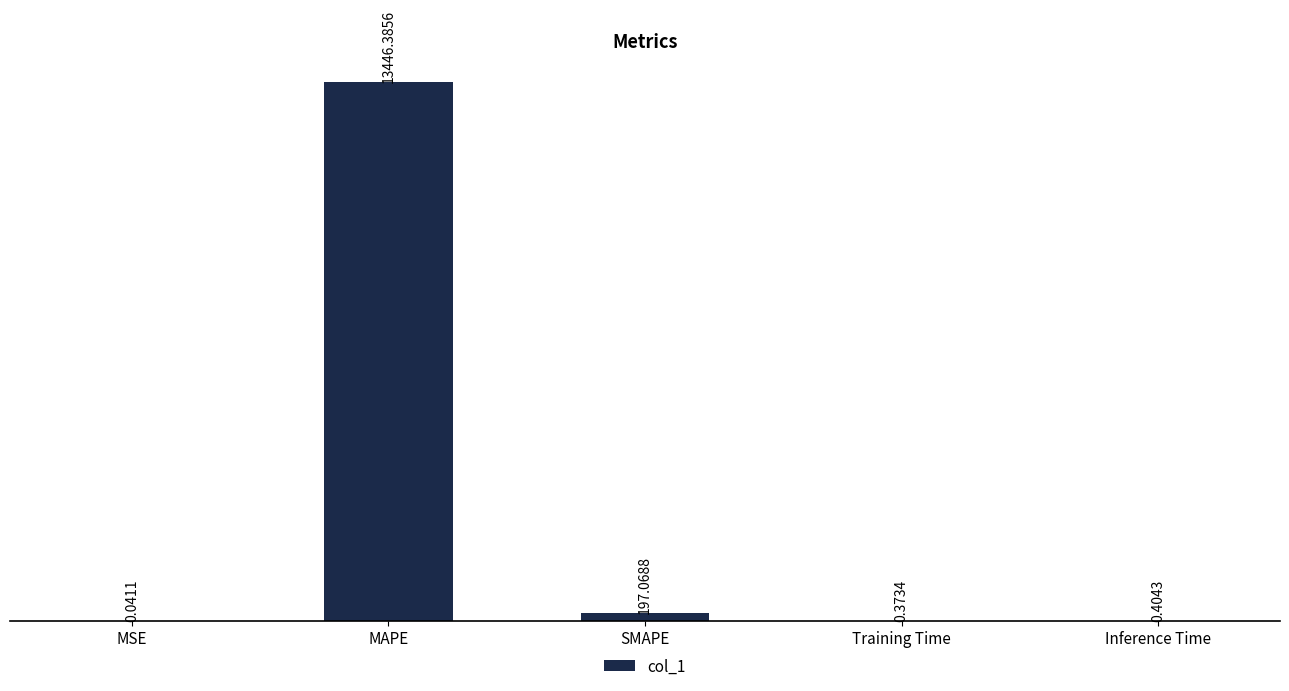

Which label corresponds to the largest value in the chart?

MAPE